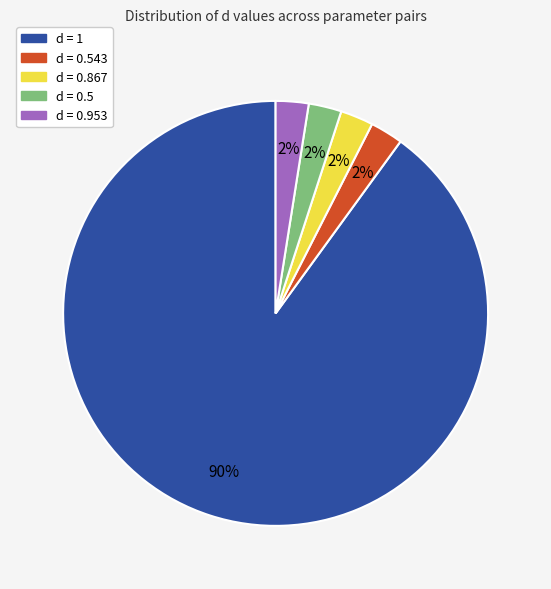

To the nearest percent, what is the average slice percentage?

20%